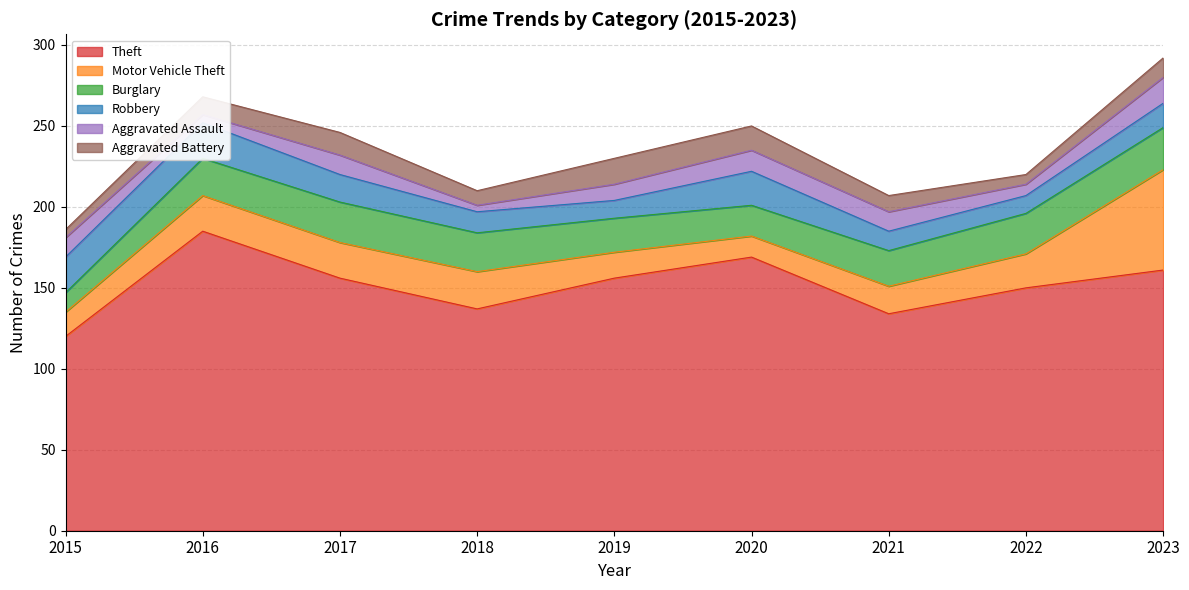

The Burglary series shows 24 at 2018. True or false?

True